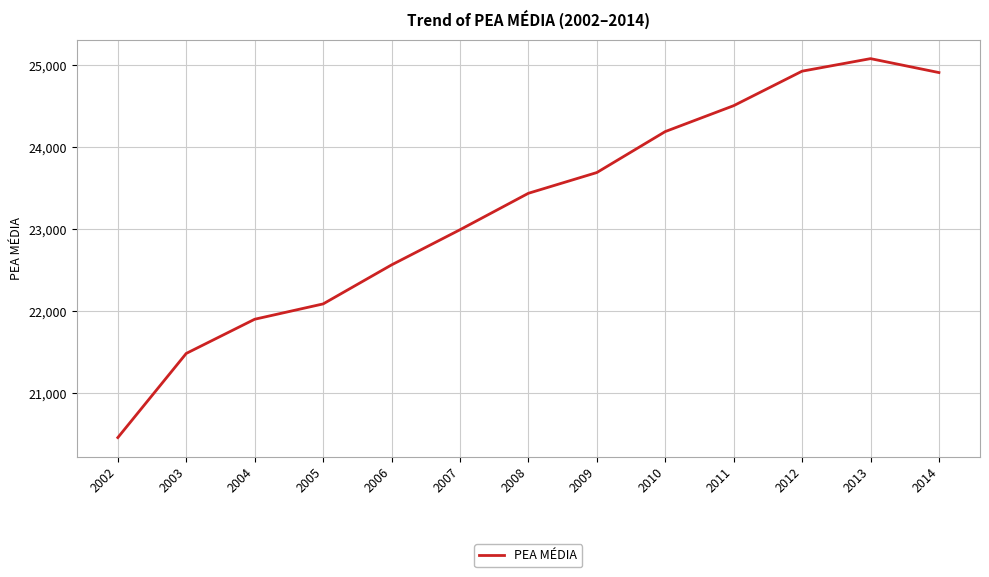

Which category has the highest value across all series?

2013